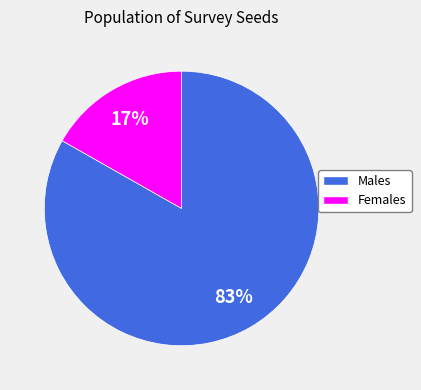

To the nearest percent, what is the average slice percentage?

50%